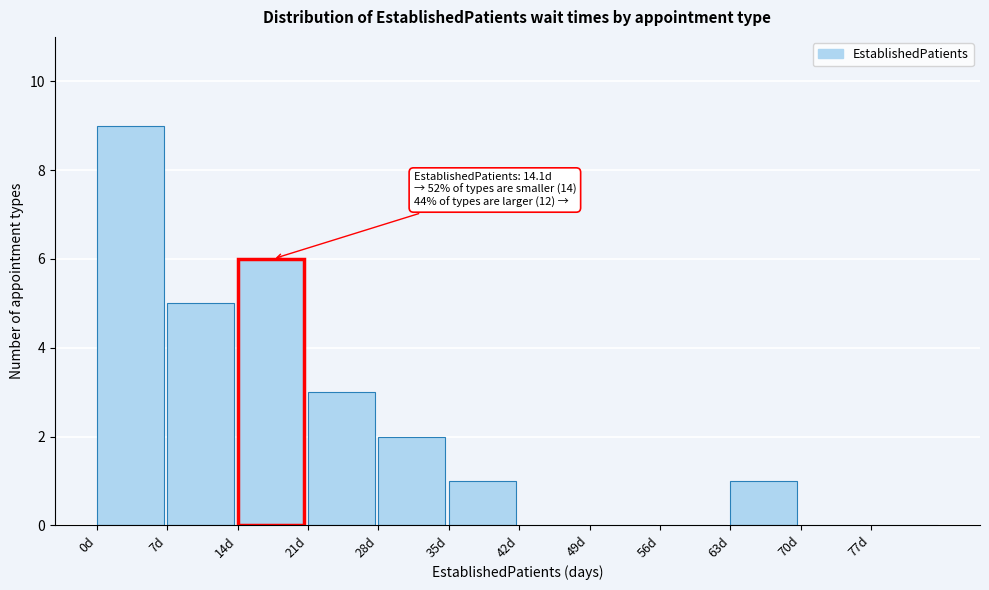

Reading left to right, what are all the values shown in this chart?

0d=9	7d=5	14d=6	21d=3	28d=2	35d=1	42d=0	49d=0	56d=0	63d=1	70d=0	77d=0